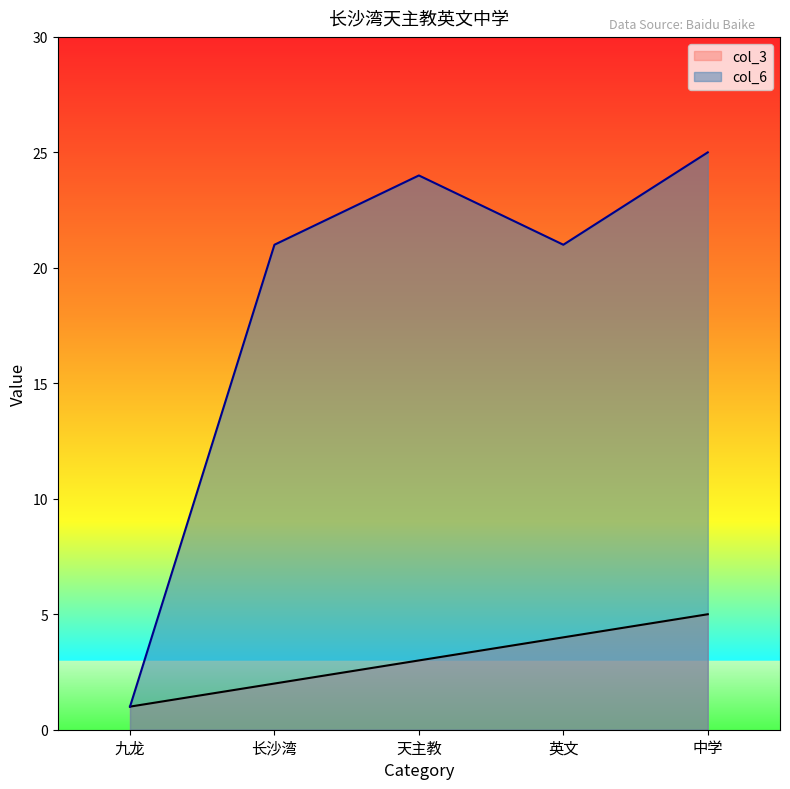

Which series changed the most between 九龙 and 英文?

col_6